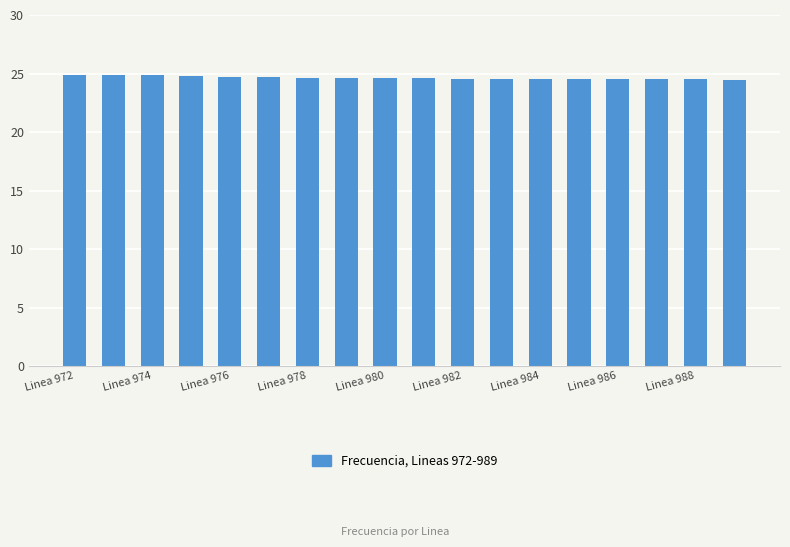

What is the value of the 7th bar from the left?

24.6